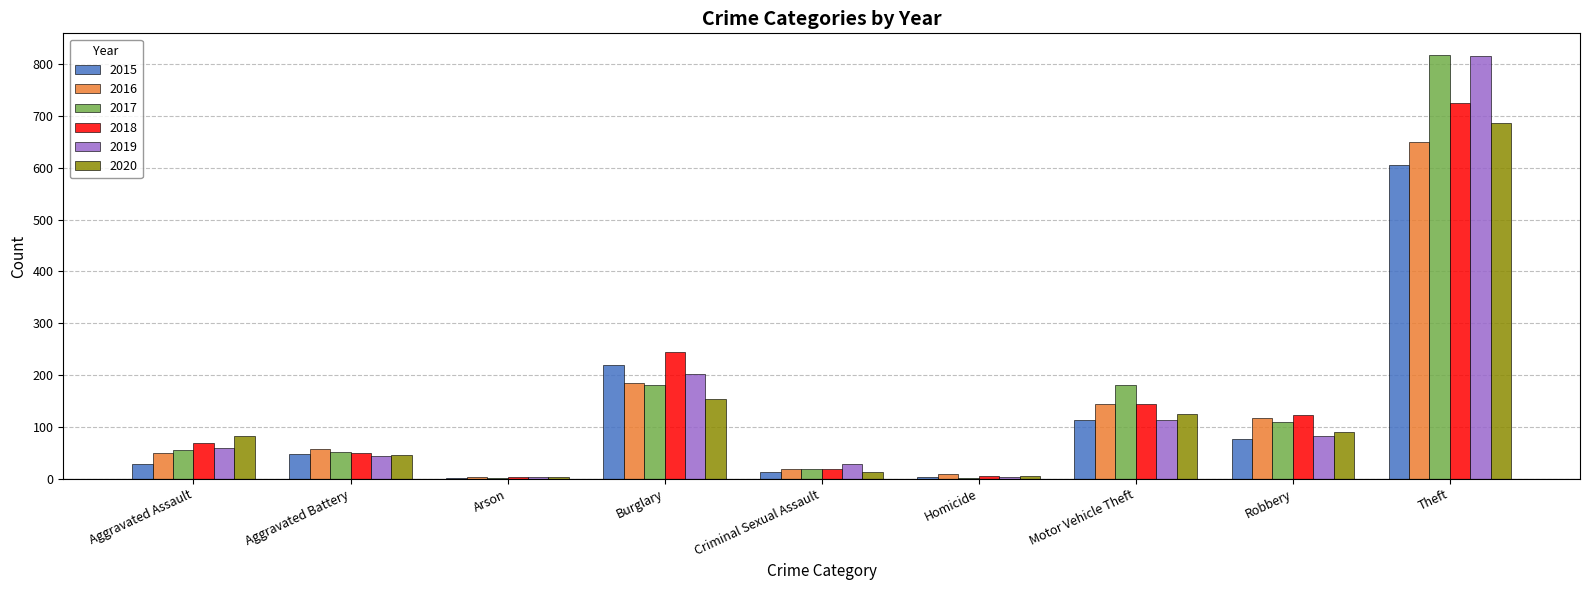

Where is 2015 nearest to the value 303?

Burglary